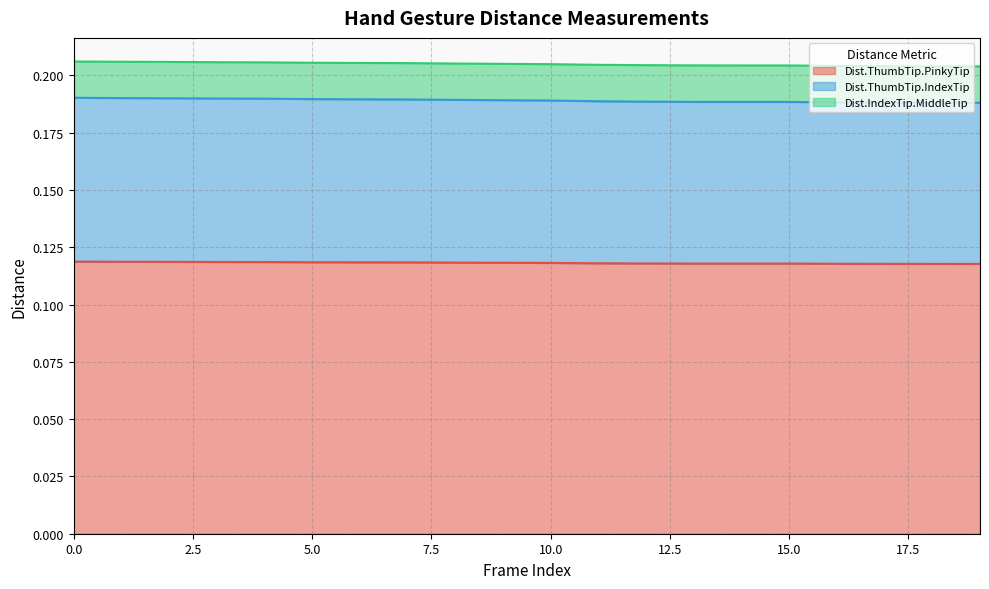

True or false: Dist.ThumbTip.IndexTip has a value of 0.0 at 6.

False